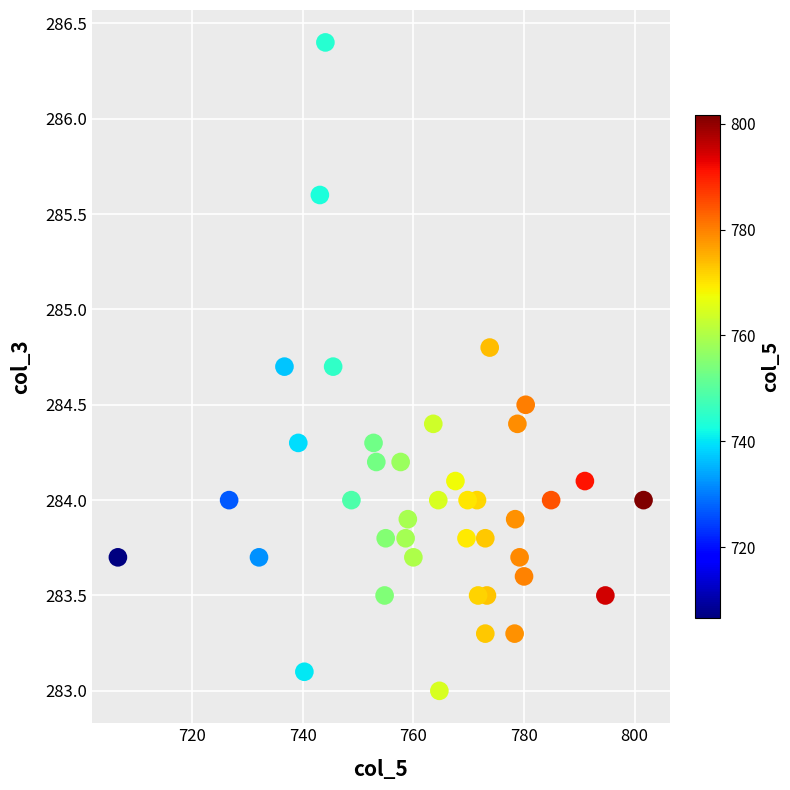

What is the range of X values (max minus min)?

95.0